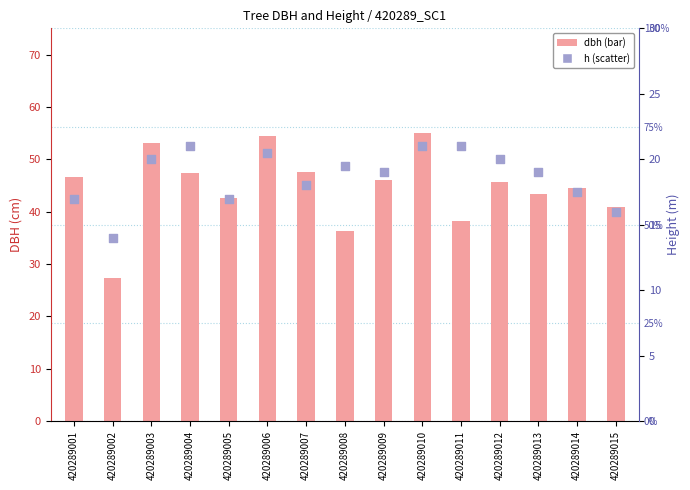

What is the total value across all series at 420289013?

62.4